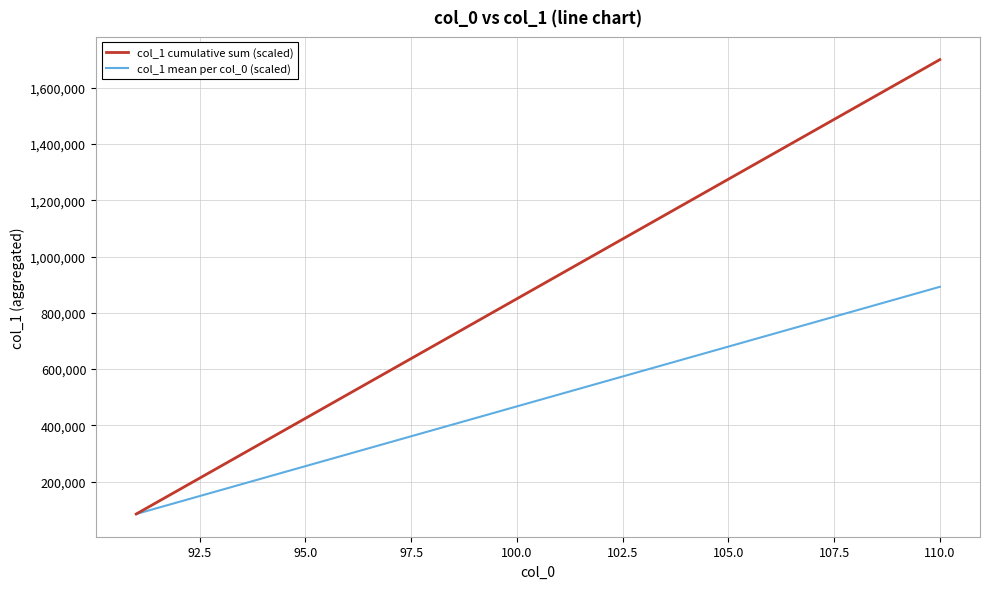

List the series in order of their peak value, highest first.

col_1 cumulative sum (scaled), col_1 mean per col_0 (scaled)